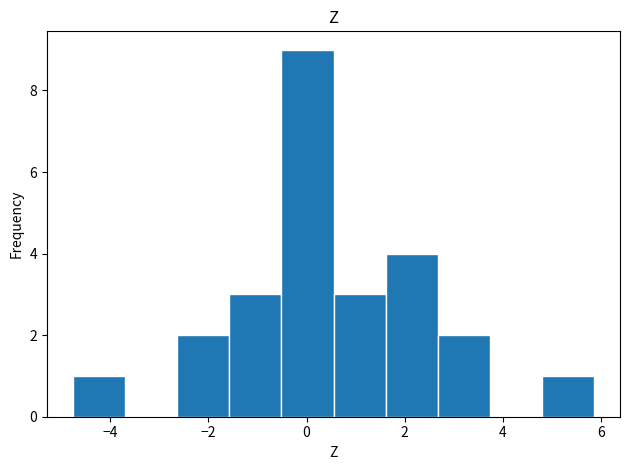

Reading left to right, list every bar in this chart as the range it spans on the x-axis followed by its height. Neither the bar edges nor the heights are printed on the chart, so give them approximately, as read against the axes.

-4.8 to -3.6: 1
-3.6 to -2.6: 0
-2.6 to -1.6: 2
-1.6 to -0.6: 3
-0.6 to 0.6: 9
0.6 to 1.6: 3
1.6 to 2.6: 4
2.6 to 3.8: 2
3.8 to 4.8: 0
4.8 to 5.8: 1